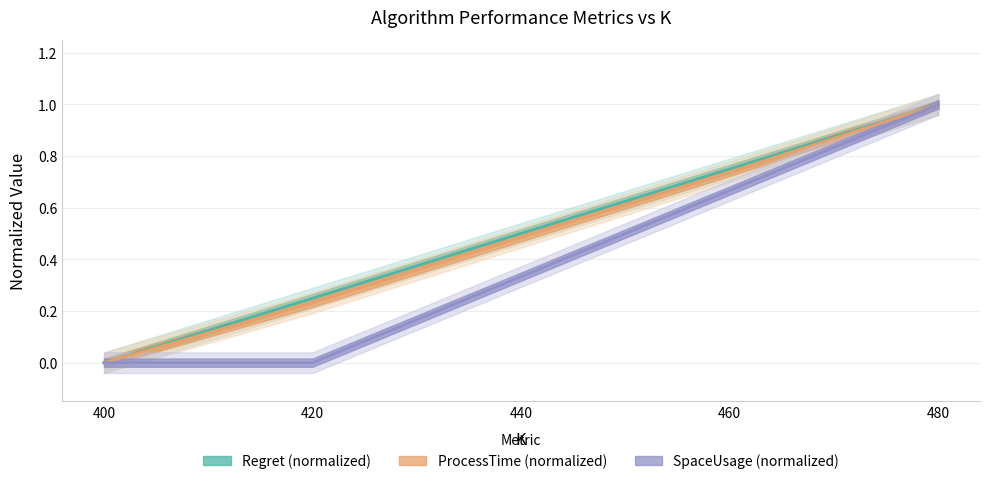

How many series are shown in this chart?

3